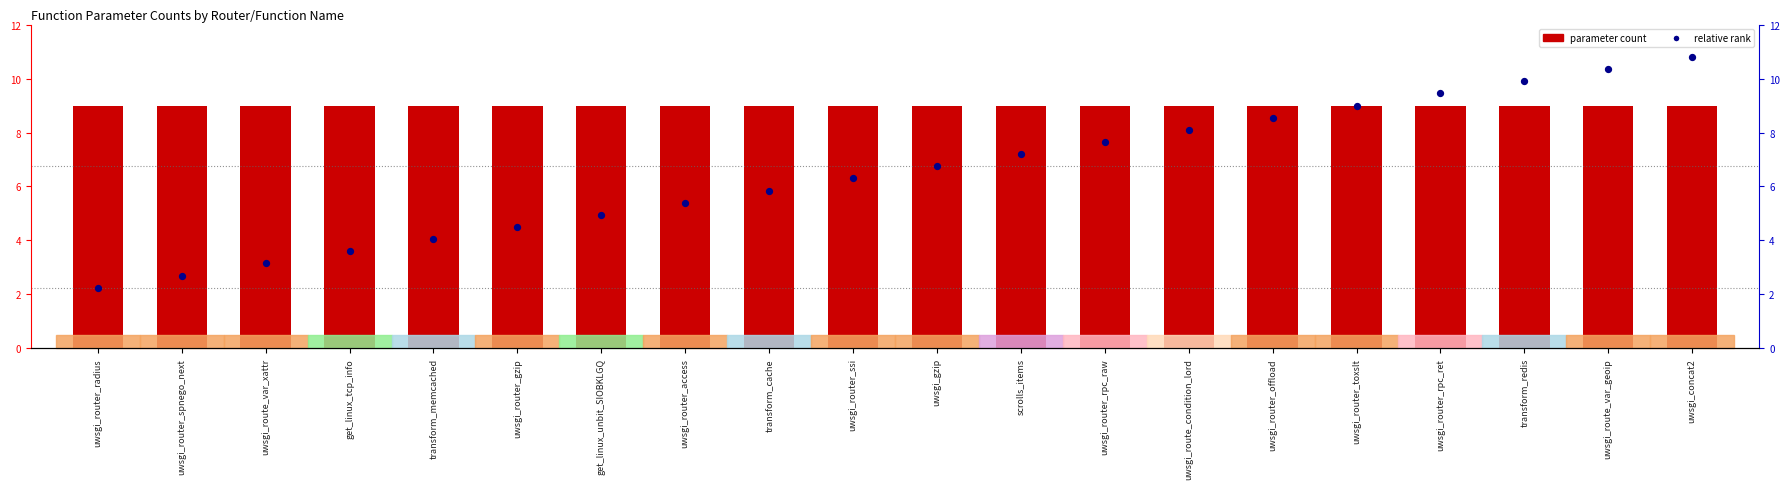

At how many categories does at least one series exceed 3?

20